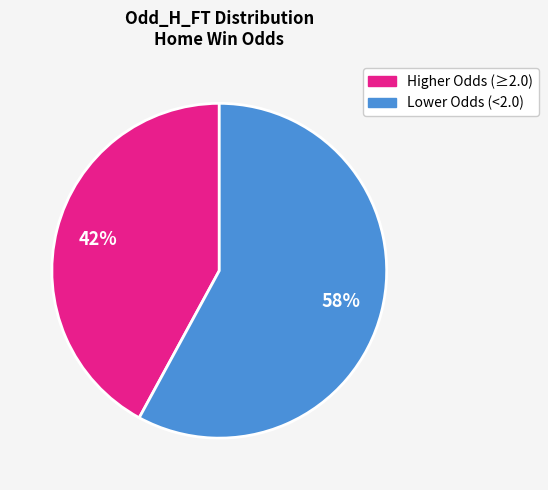

To the nearest percent, what is the difference between the largest and smallest slice percentages?

16%